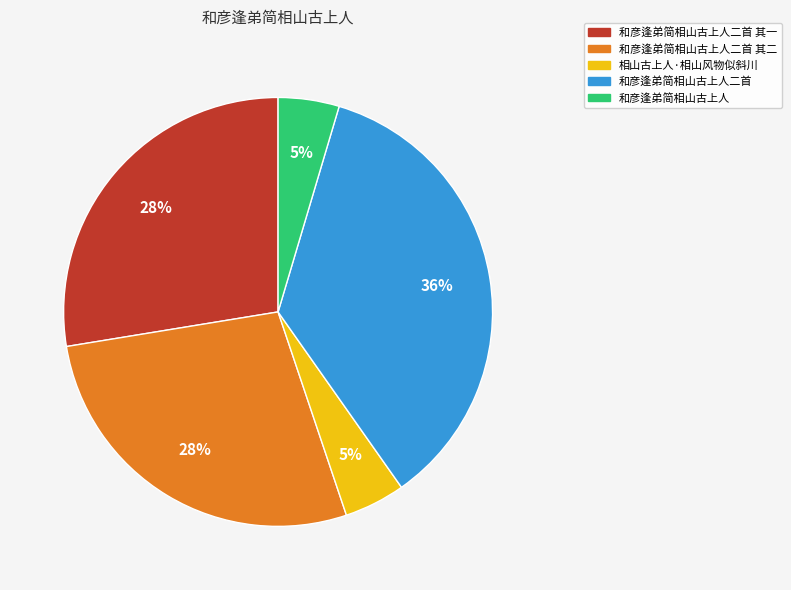

Between 和彦逢弟简相山古上人二首 and 和彦逢弟简相山古上人二首 其二, which is larger?

和彦逢弟简相山古上人二首